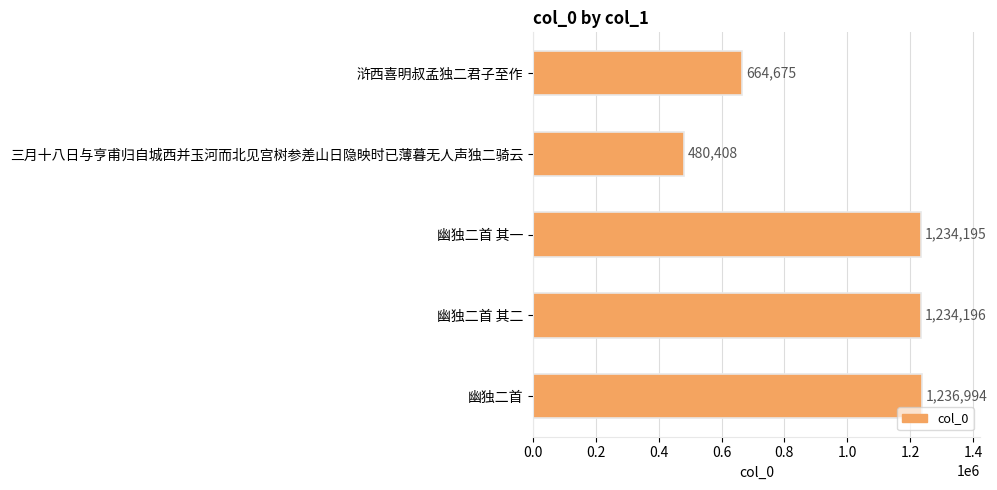

How many categories are shown in the chart?

5